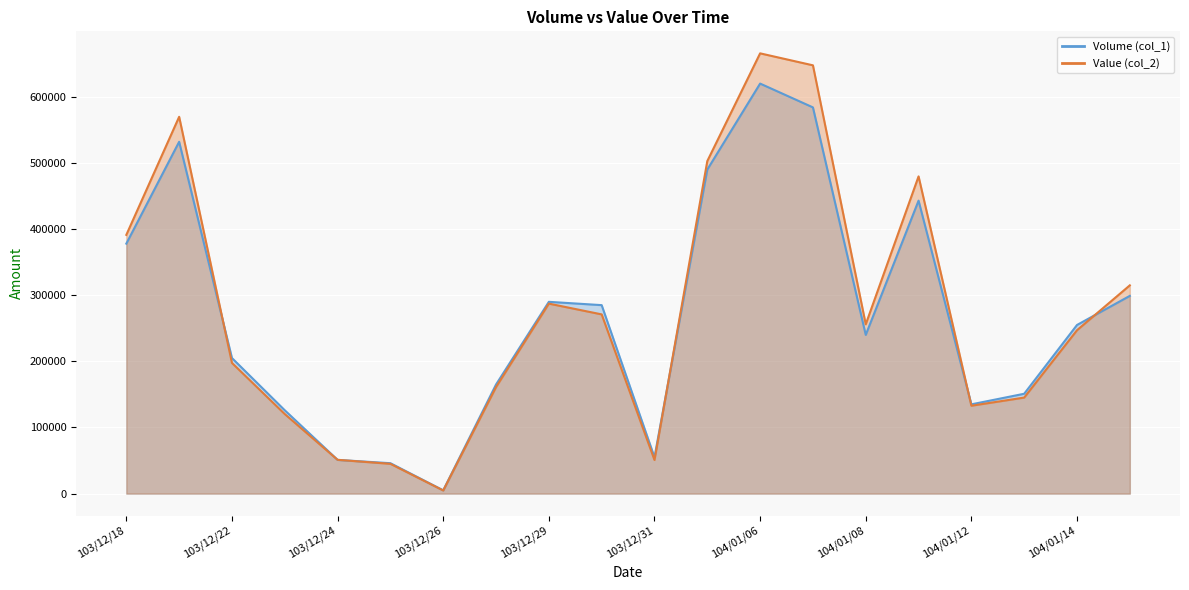

What is the label of the 8th point from the right?

104/01/06